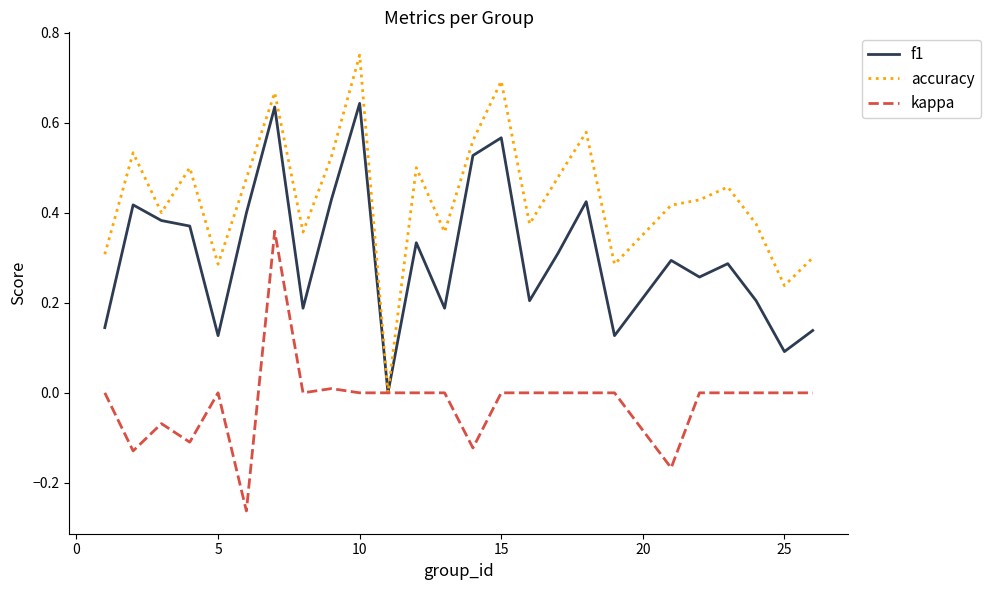

Which series has the largest total across all categories?

accuracy